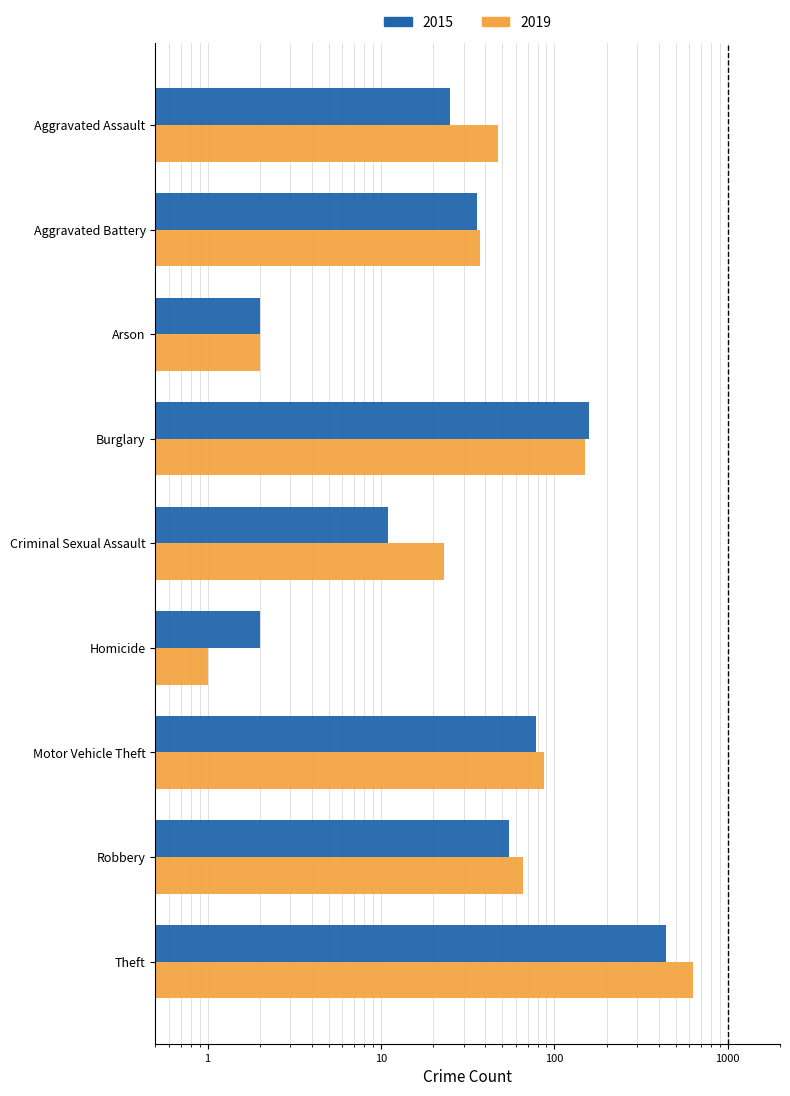

Are the bars horizontal?

Yes